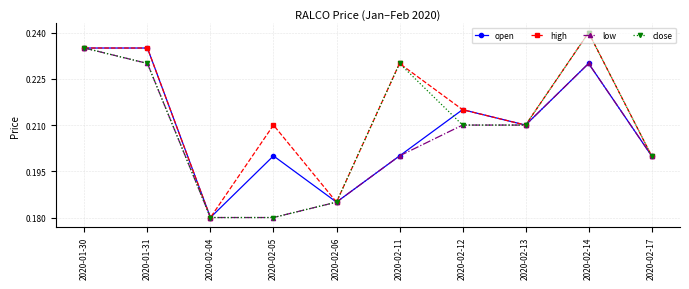

How many high values are between 0 and 1?

10